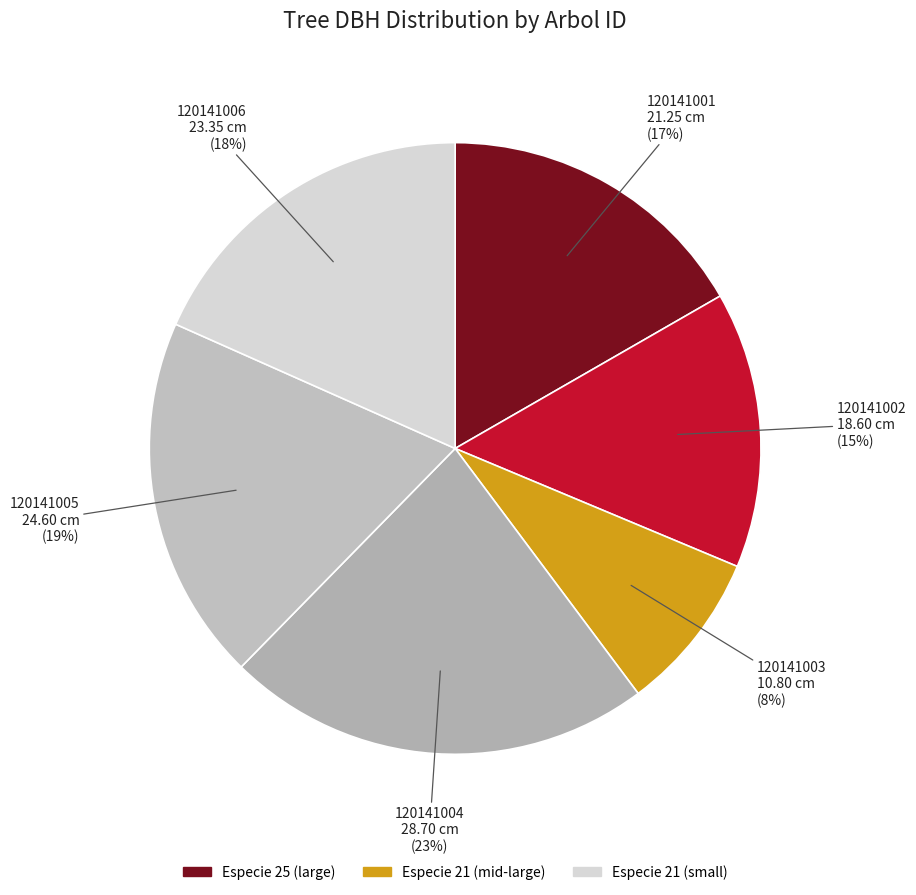

Combined, do 120141003 and 120141005 account for over 50%?

No